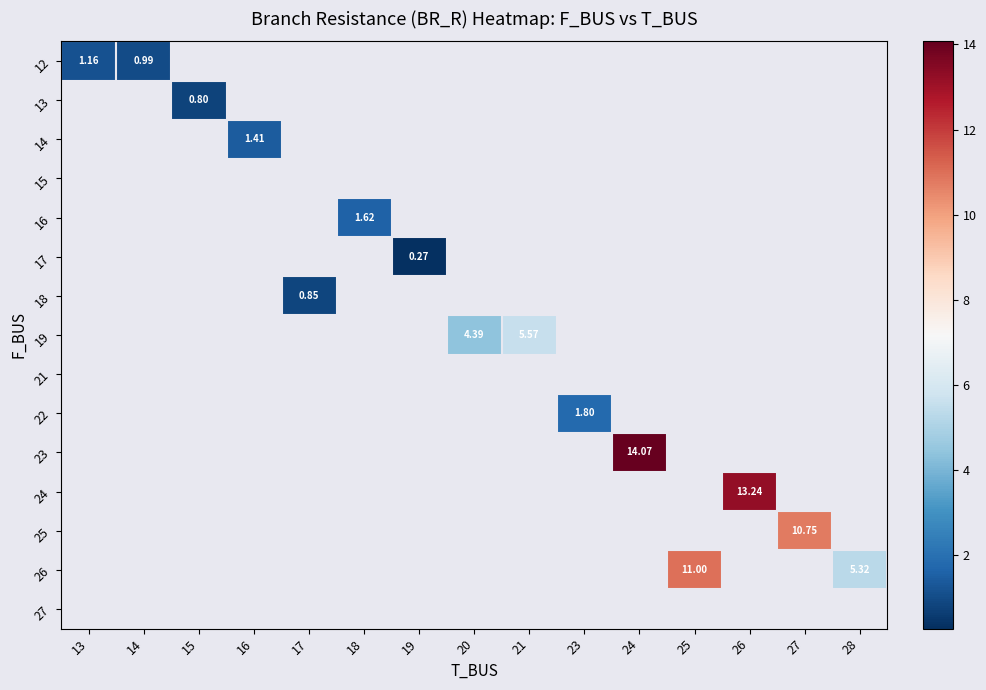

Count the number of categories in the chart.

15